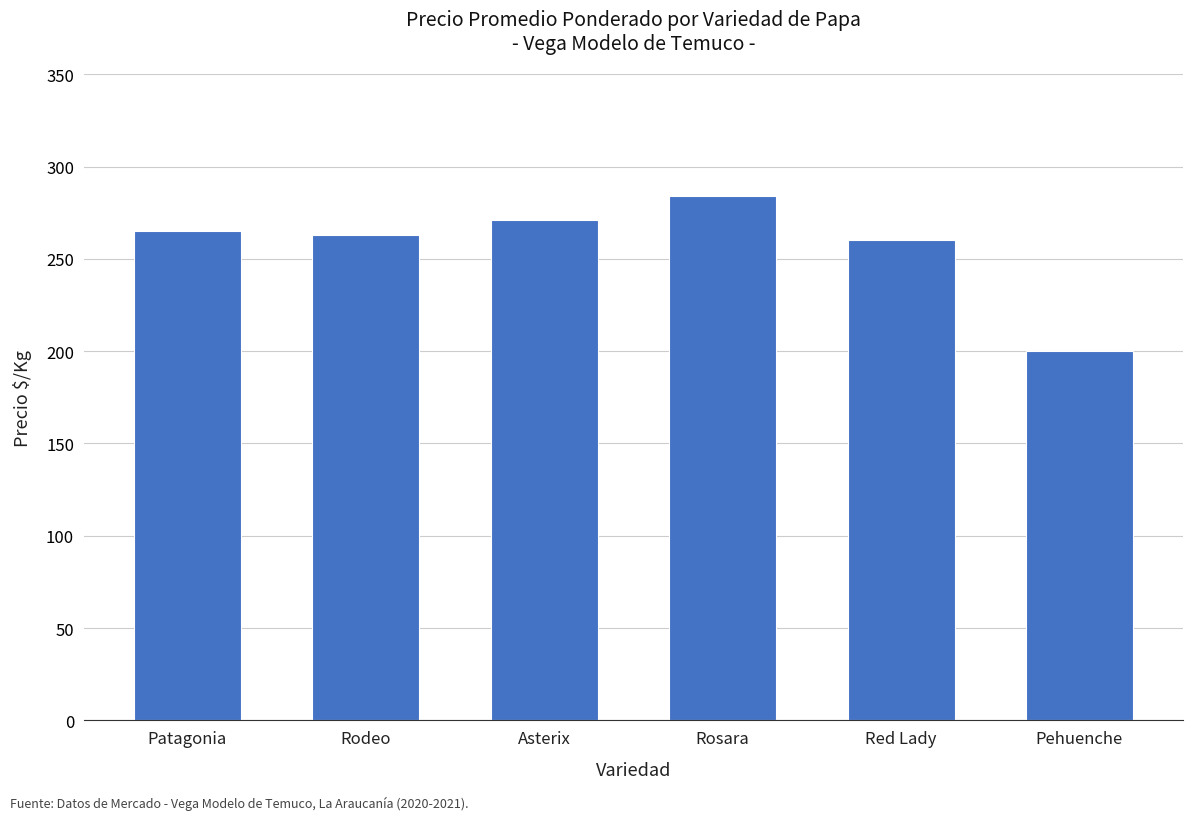

What is the ratio of the value at Asterix to the value at Pehuenche?

1.4